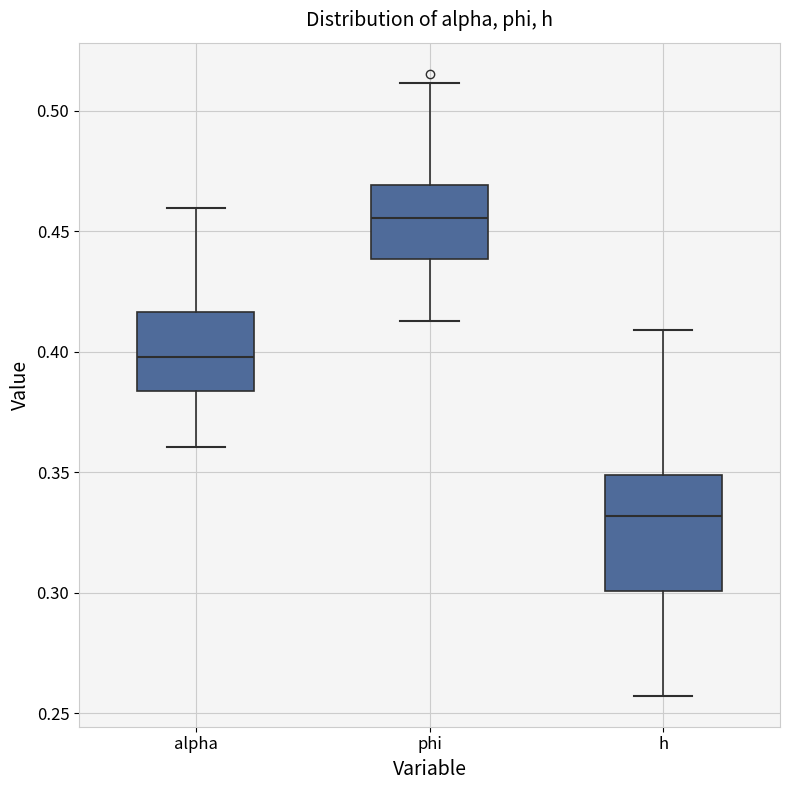

Which box is the tallest, from its lower edge to its upper edge?

h